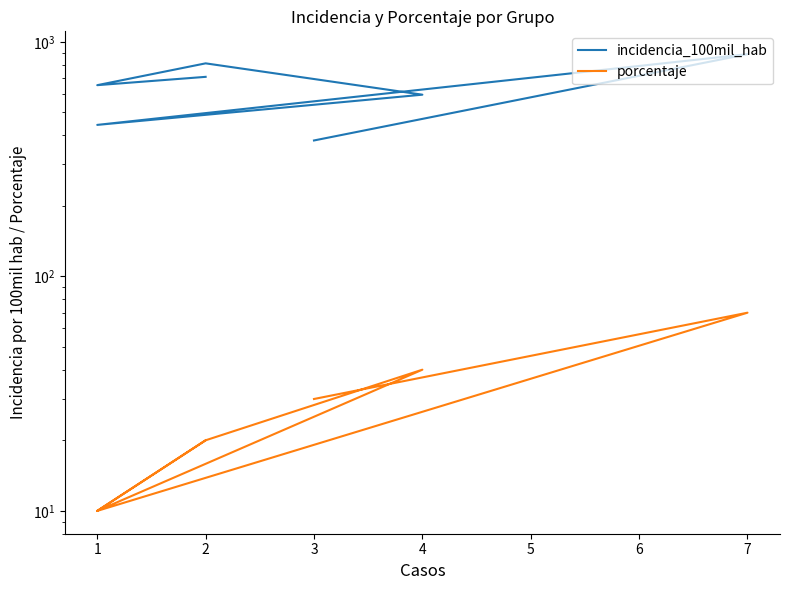

What is the sum of all porcentaje values?

200.0